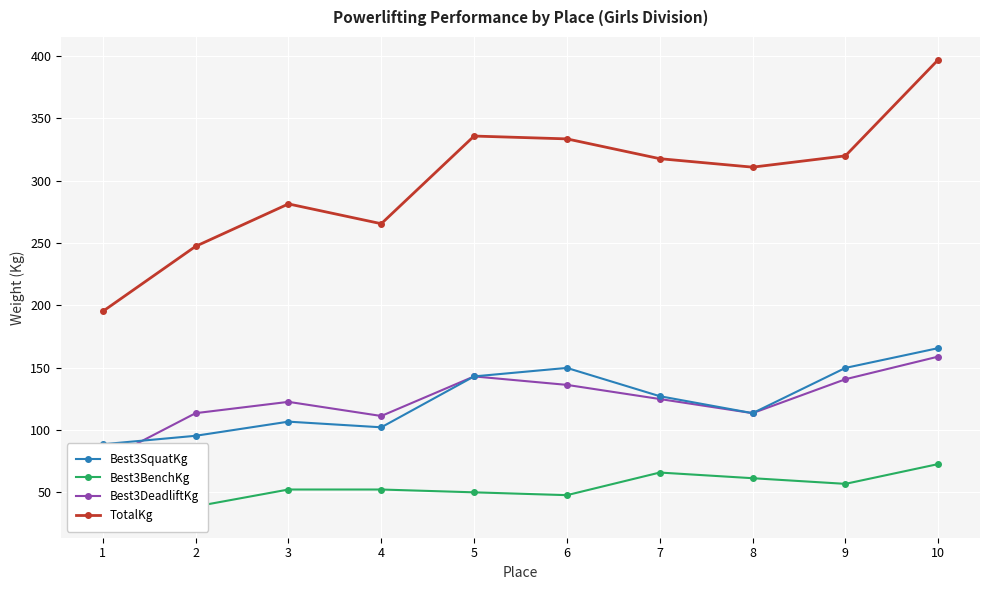

What is the spread (max minus min) of values at 10?

324.3